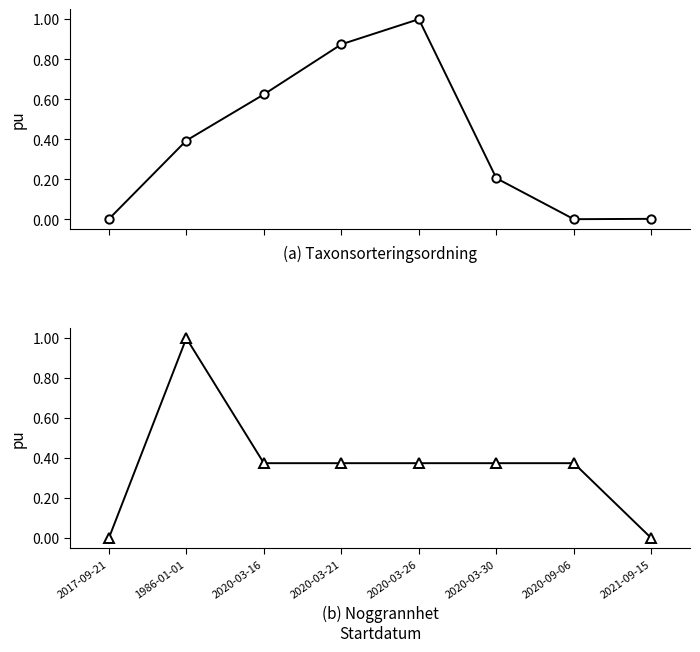

What is the total value across all series at 2020-09-06?

0.4